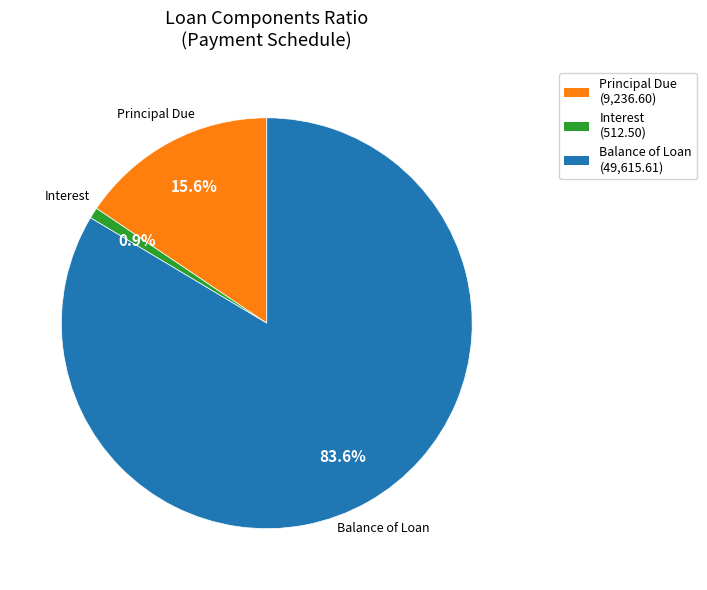

Is there any slice that represents more than half of the pie?

Yes